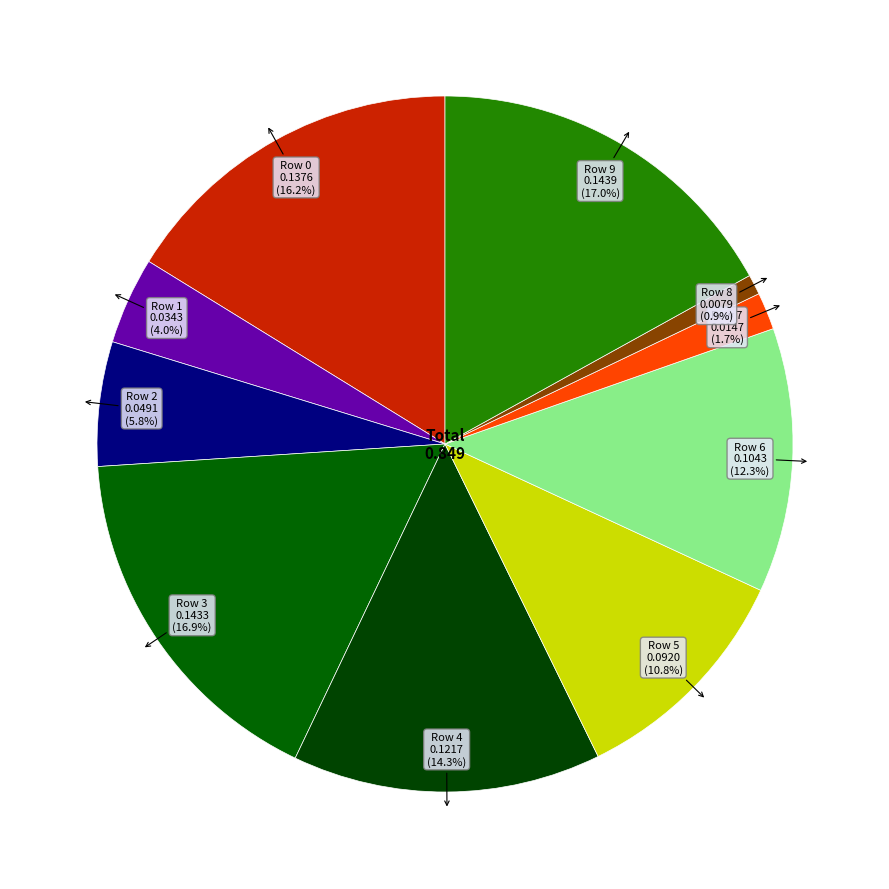

How many slices are in this pie chart?

10